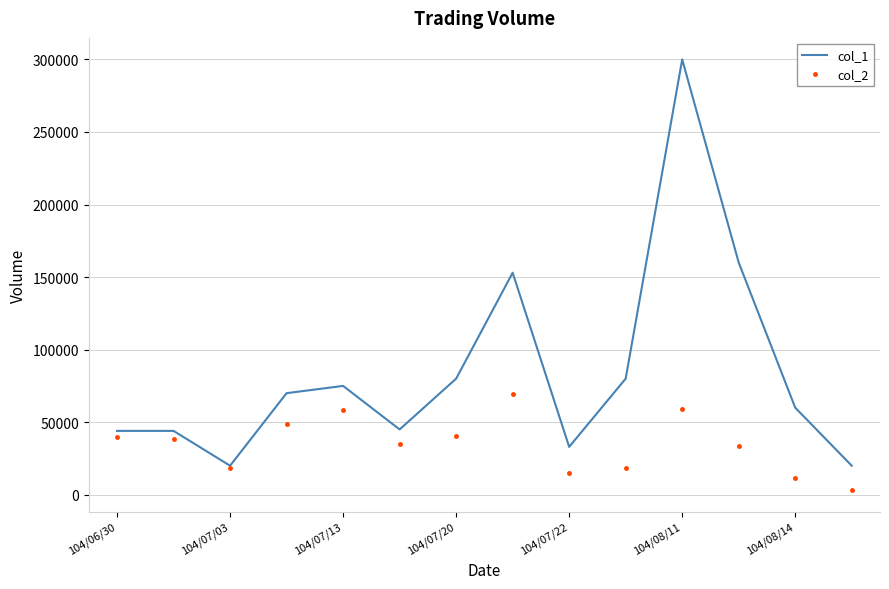

What is the maximum value shown in the chart?

300000